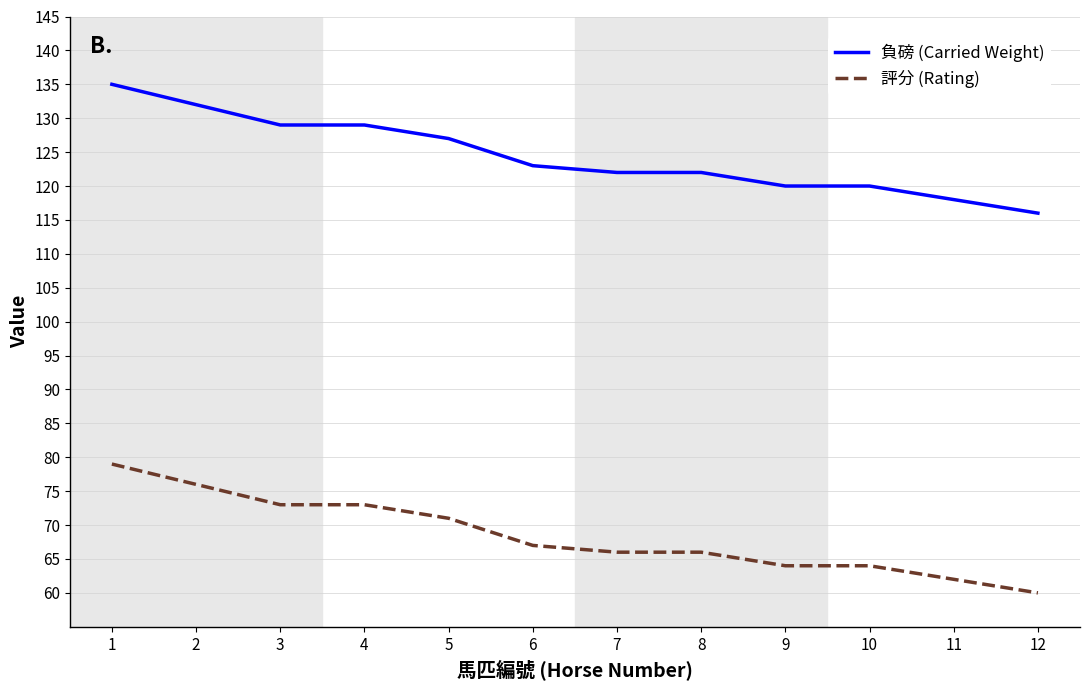

Is this an area chart (filled region under the line)?

No